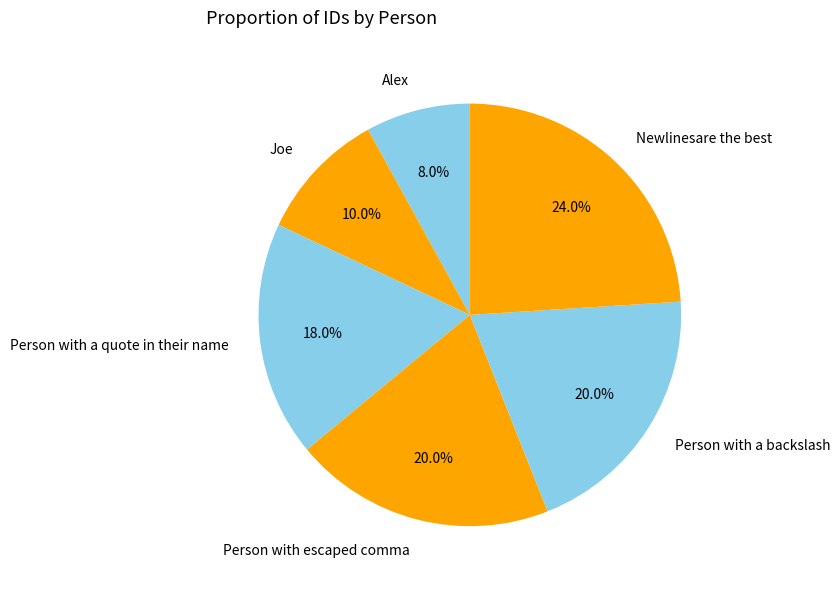

Which has a higher value, Person with escaped comma or Newlinesare the best?

Newlinesare the best